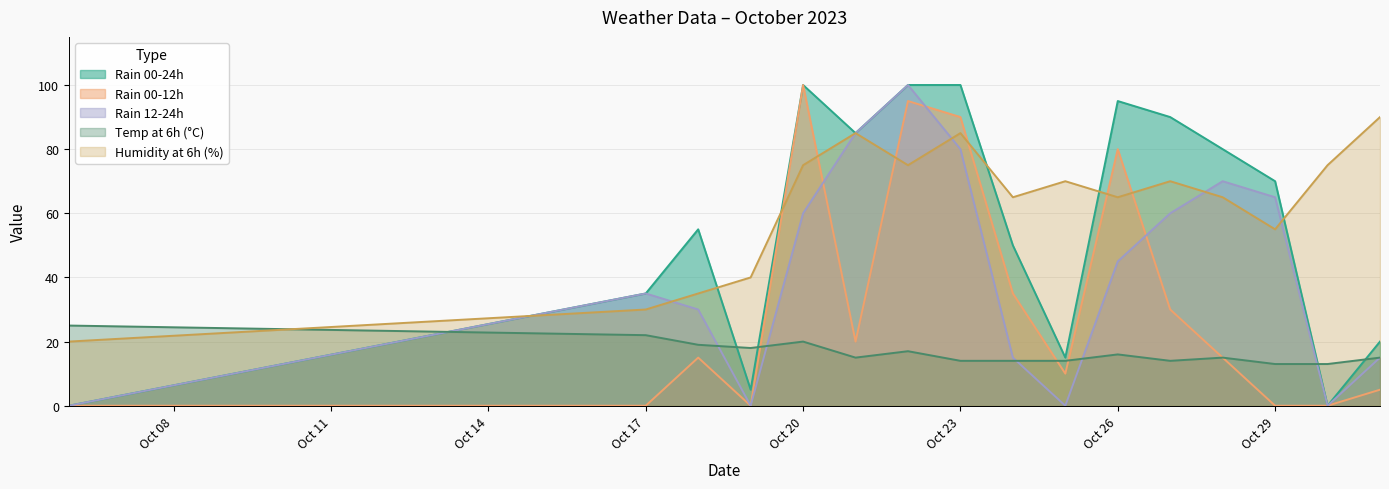

Which series has the largest total across all categories?

Humidity at 6h (%)